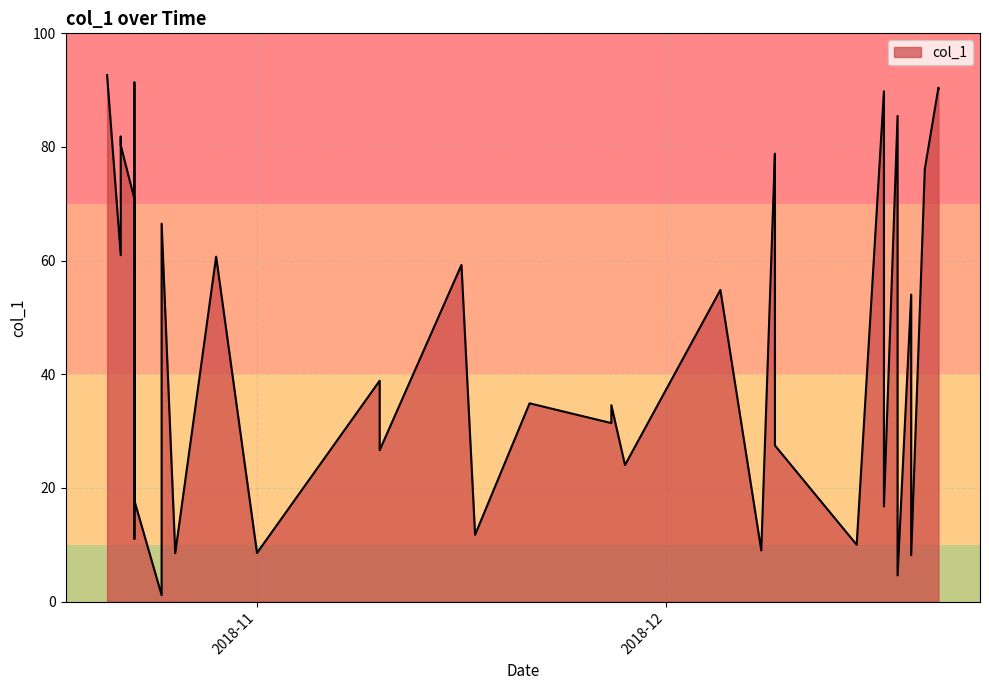

What is the value of the 39th point from the left?

90.4